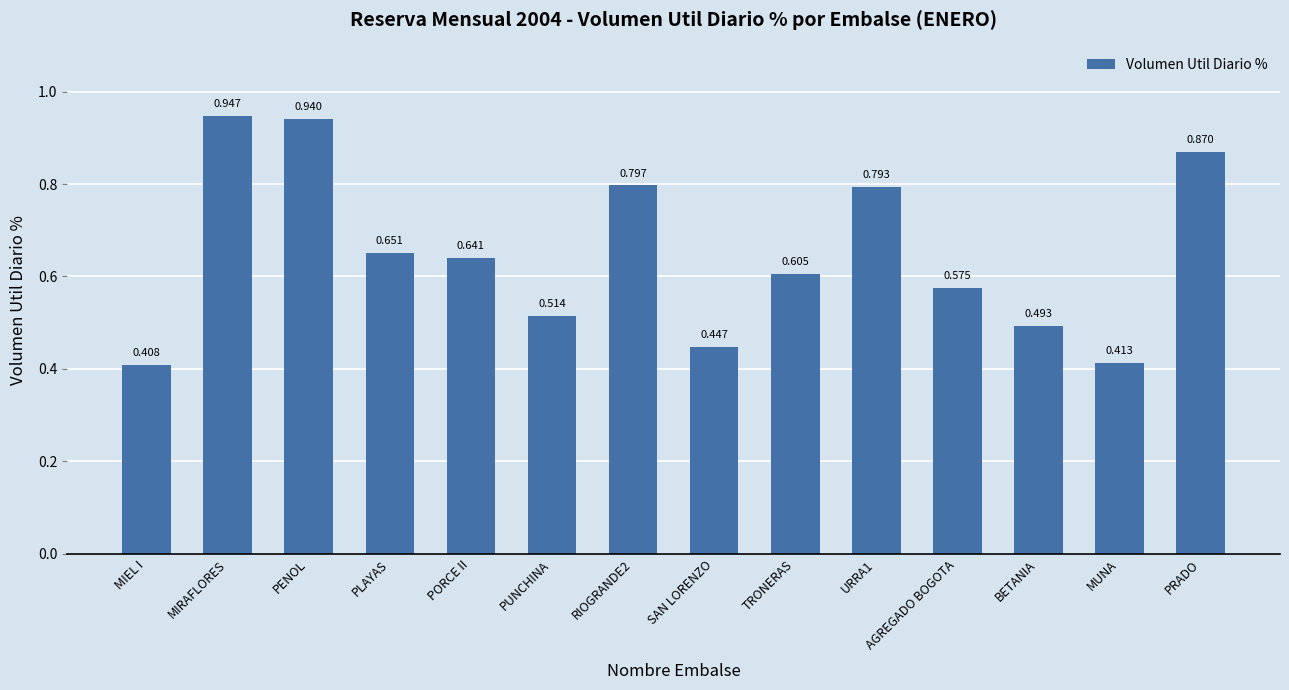

Which has a higher value, PUNCHINA or PORCE II?

PORCE II